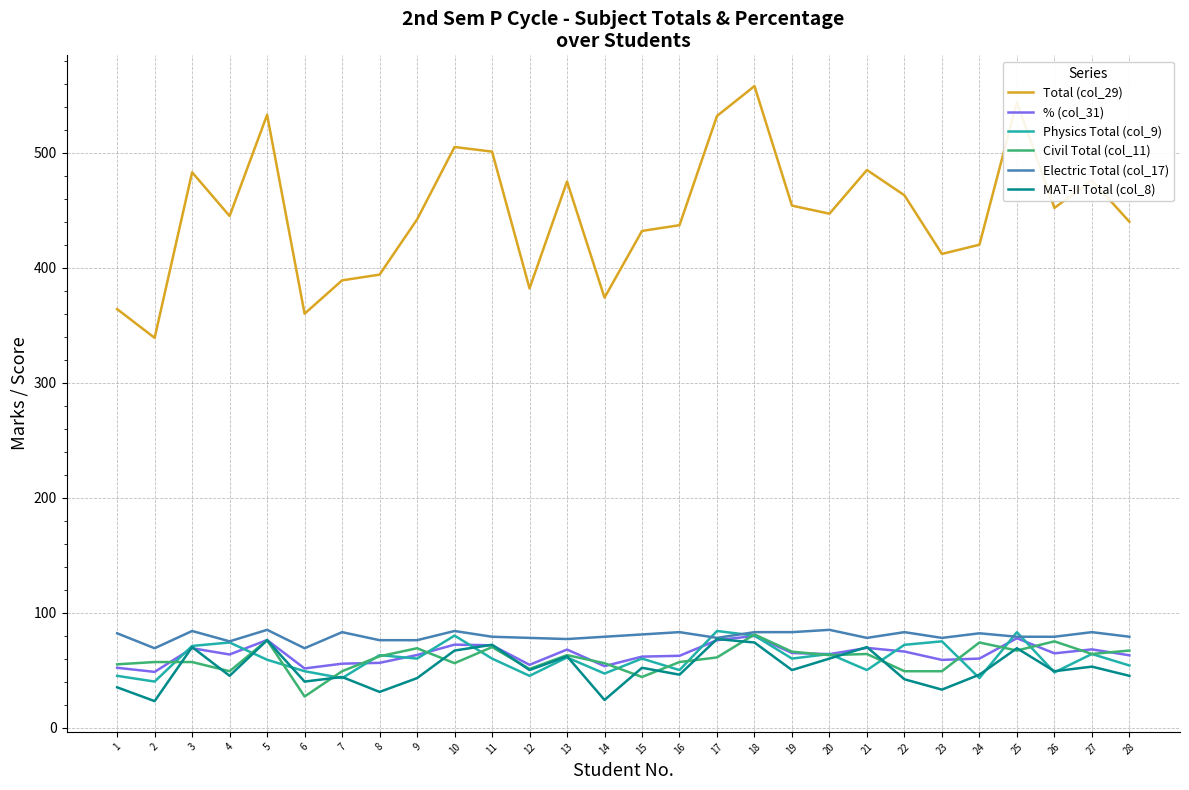

Between 10 and 18, which series saw the biggest shift?

Total (col_29)